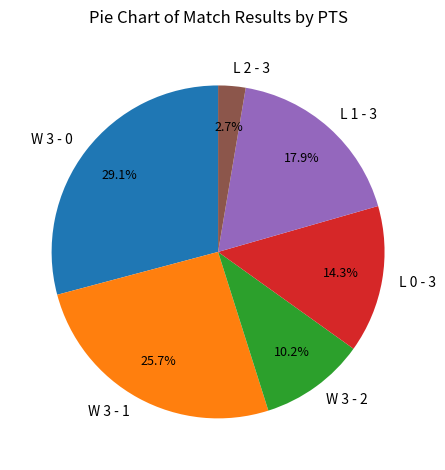

To the nearest percent, what is the average slice percentage?

17%